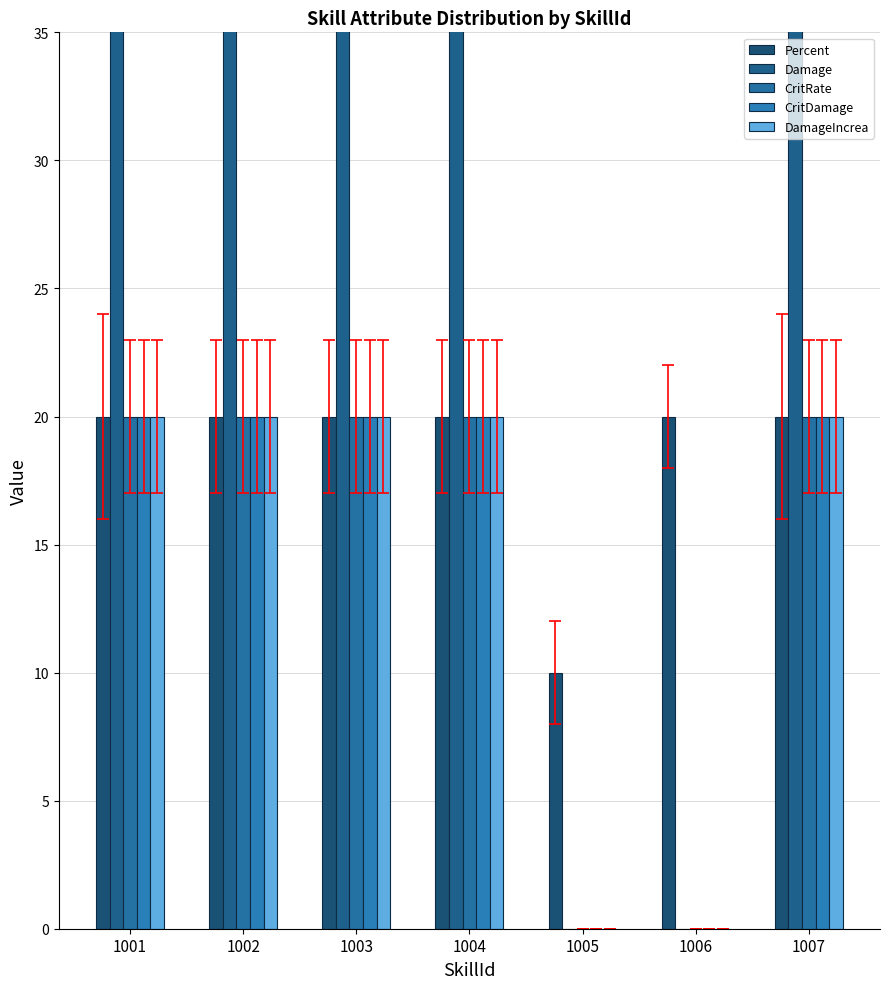

What is the spread (max minus min) of values at 1001?

1980